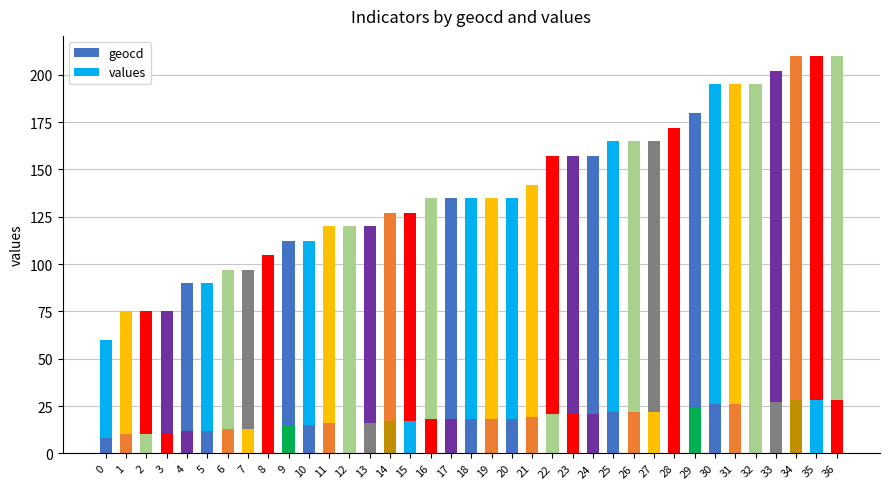

What is the highest value of the geocd series?

28